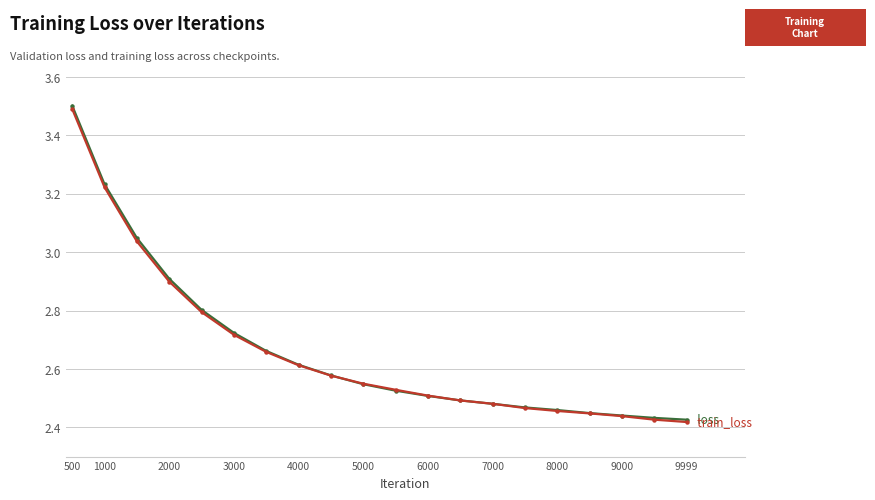

Does the chart have visible grid lines?

Yes